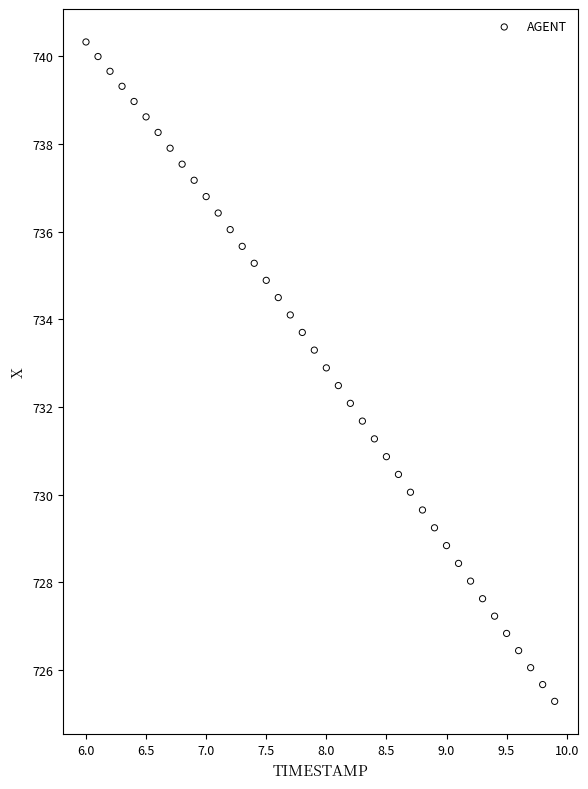

What is the range of Y values (max minus min)?

15.0